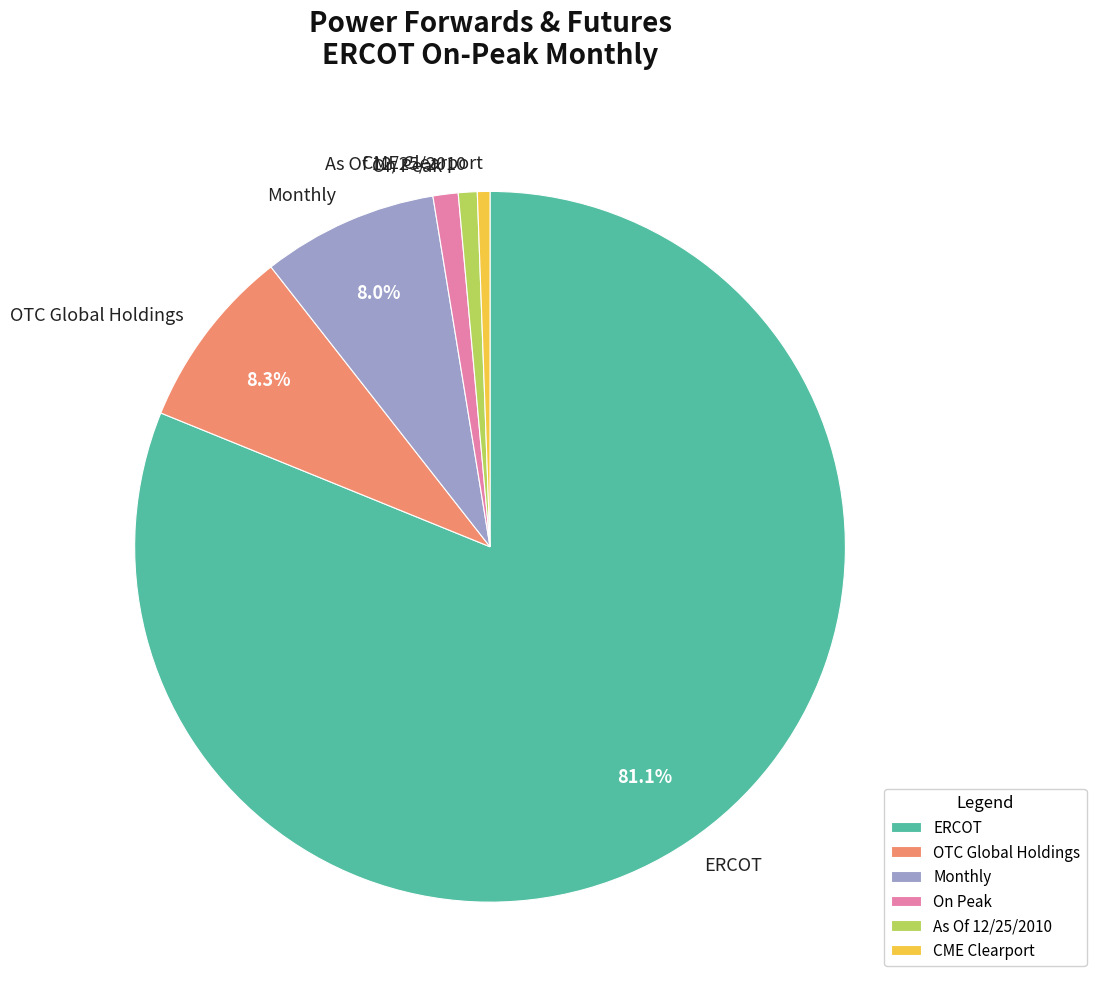

What is the largest slice in the pie chart?

ERCOT